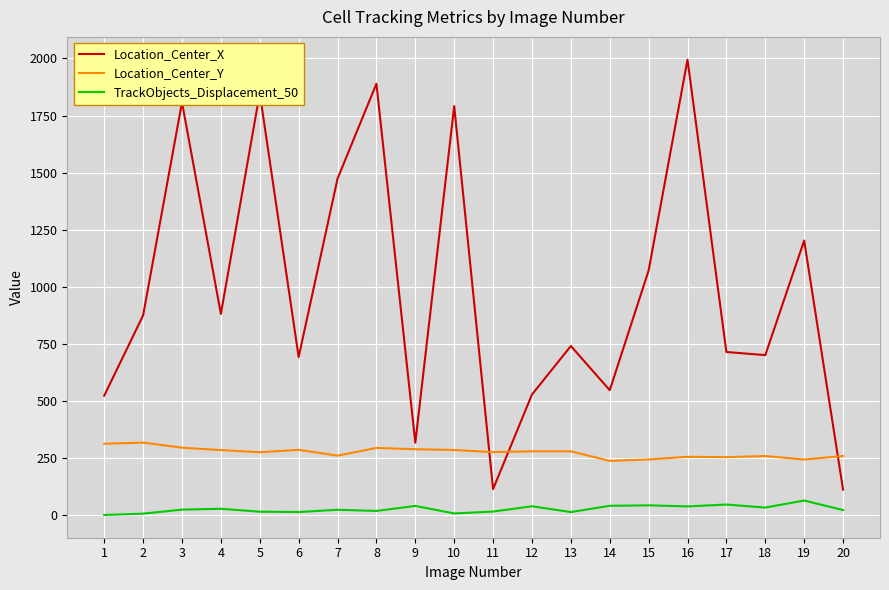

What is the highest value of the Location_Center_X series?

1994.8